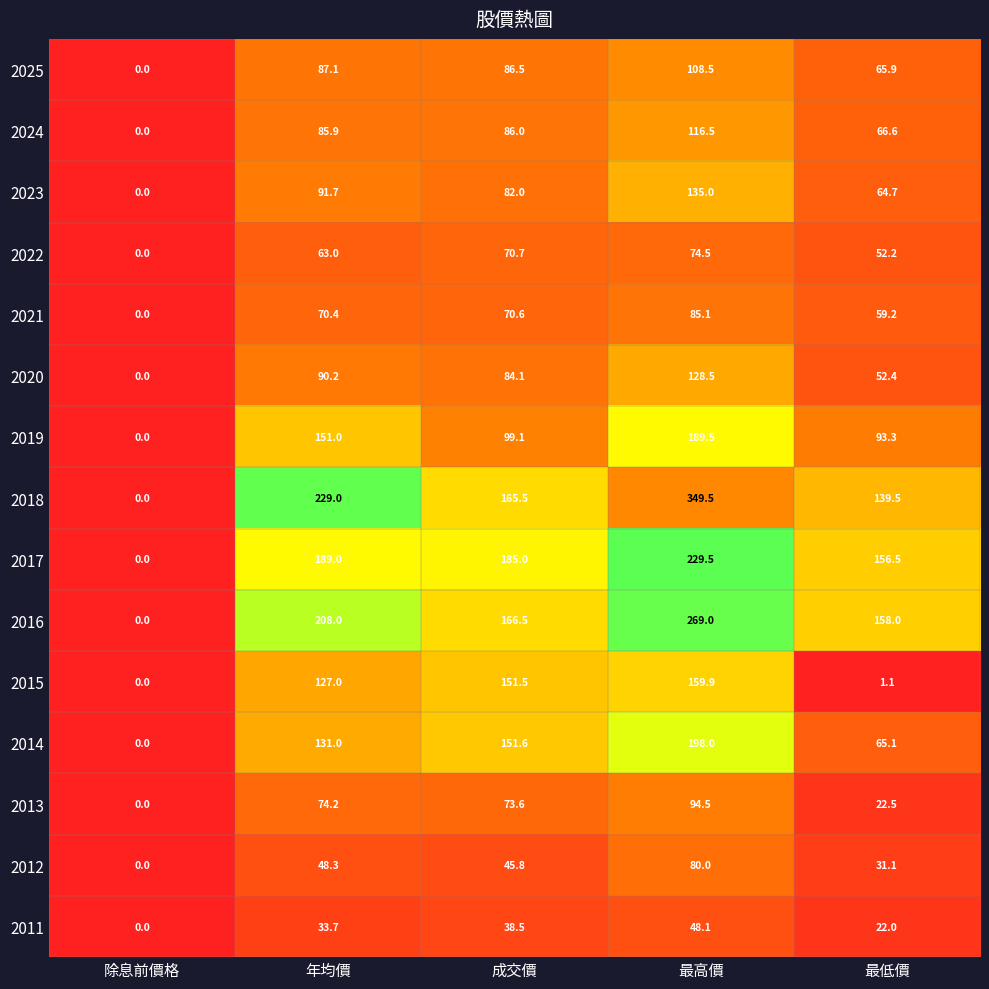

Between 年均價 and 最高價, which series saw the biggest shift?

2018